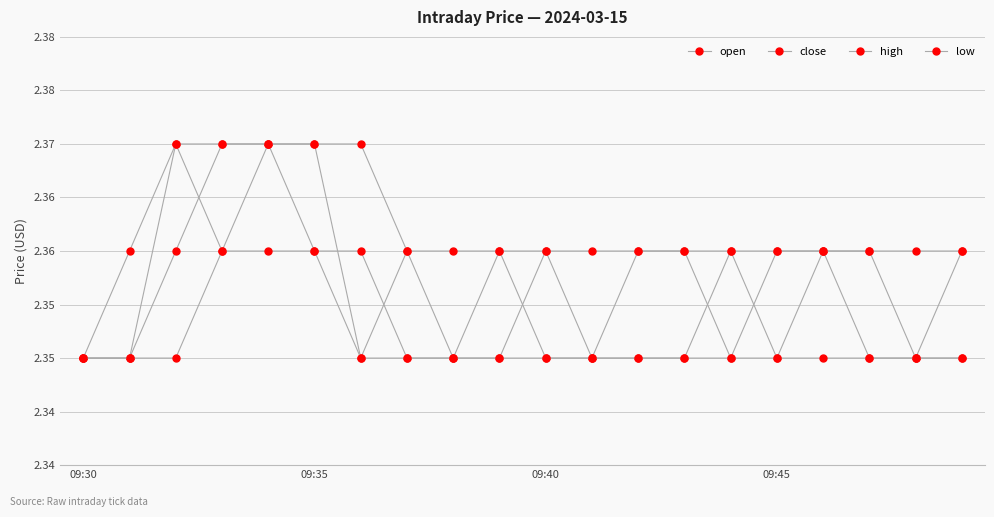

Does the chart have visible grid lines?

Yes